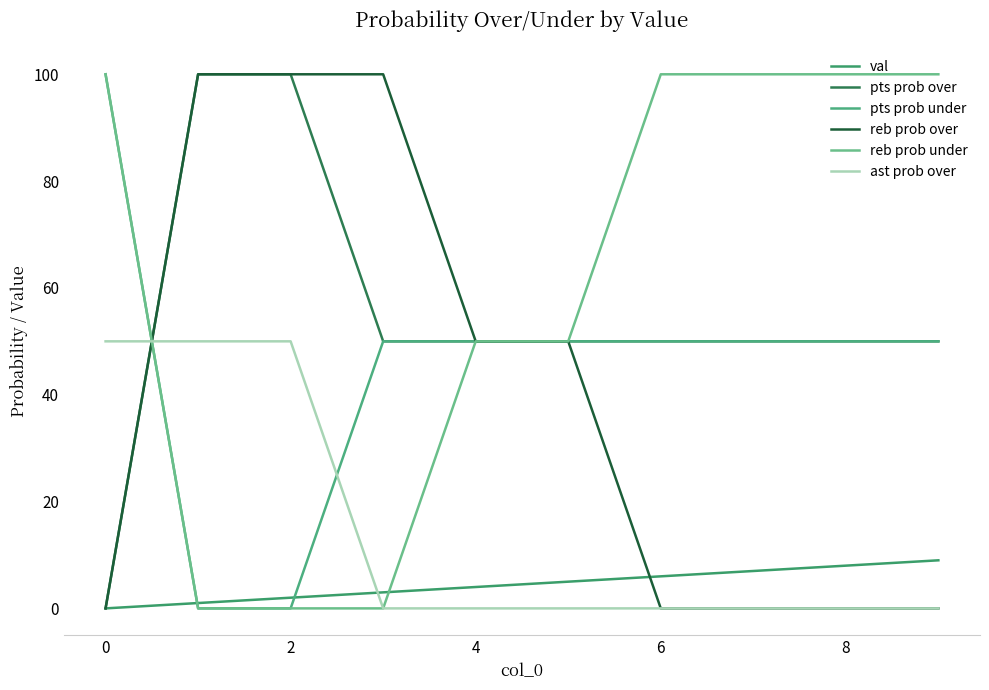

Reading left to right, transcribe all the data shown in this chart.

val: 0	1	2	3	4	5	6	7	8	9
pts prob over: 0	100	100	50	50	50	50	50	50	50
pts prob under: 100	0	0	50	50	50	50	50	50	50
reb prob over: 0	100	100	100	50	50	0	0	0	0
reb prob under: 100	0	0	0	50	50	100	100	100	100
ast prob over: 50	50	50	0	0	0	0	0	0	0